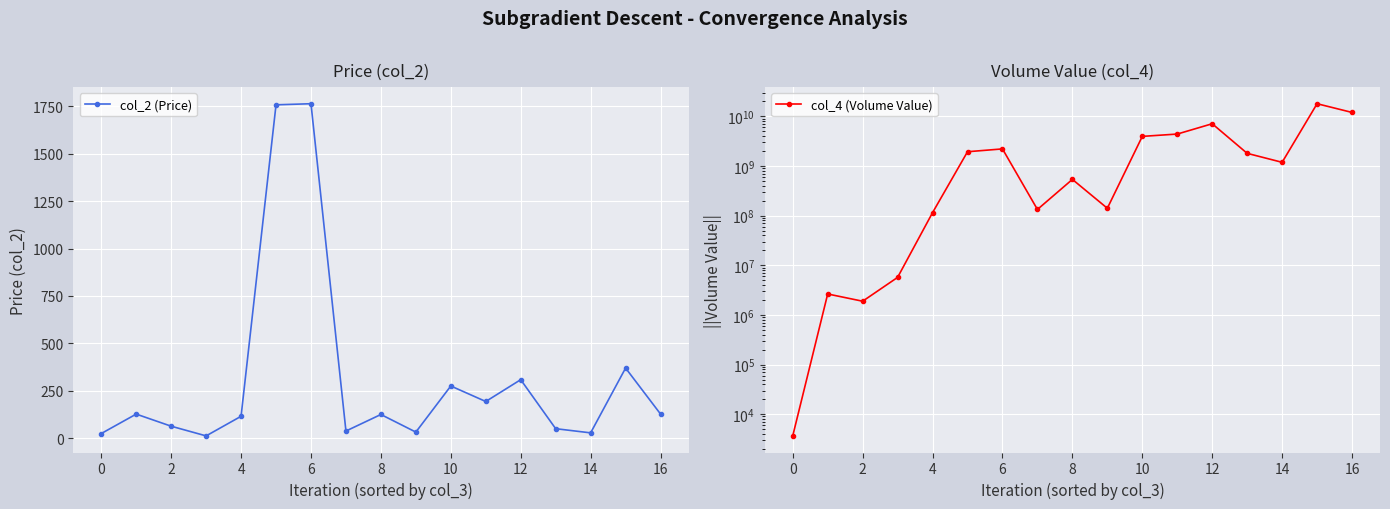

Is this an area chart (filled region under the line)?

No